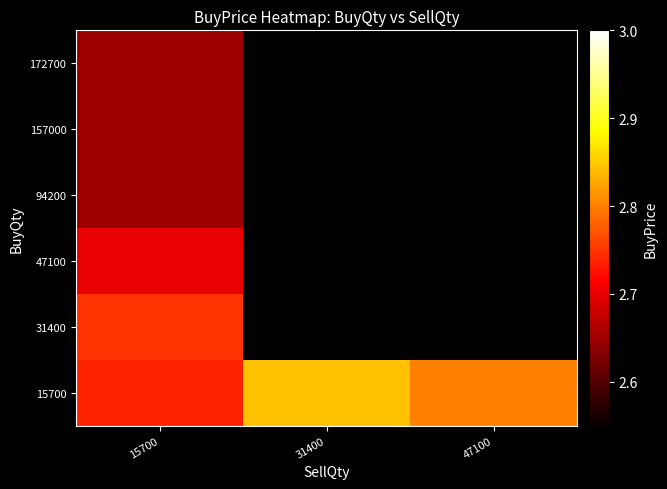

Read the 15700 value at 47100.

2.8